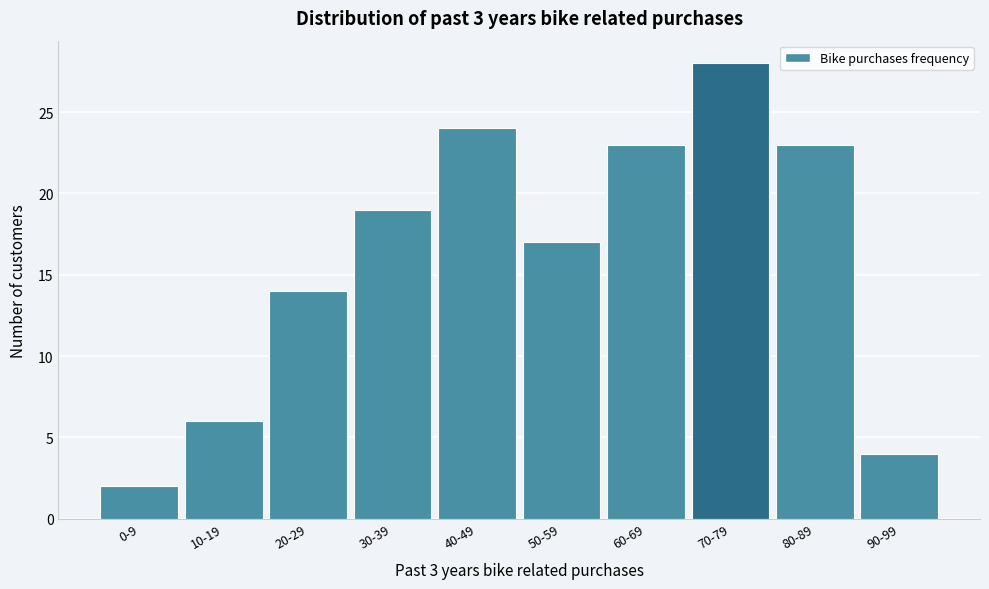

Reading right to left, extract all data points from this chart.

90-99=4	80-89=23	70-79=28	60-69=23	50-59=17	40-49=24	30-39=19	20-29=14	10-19=6	0-9=2